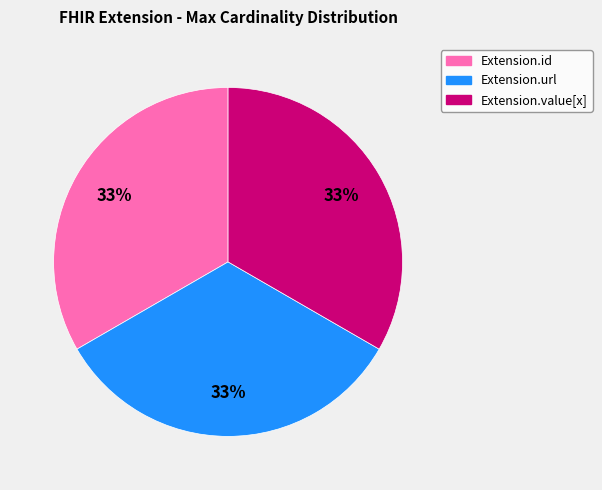

Does any single category account for the majority?

No